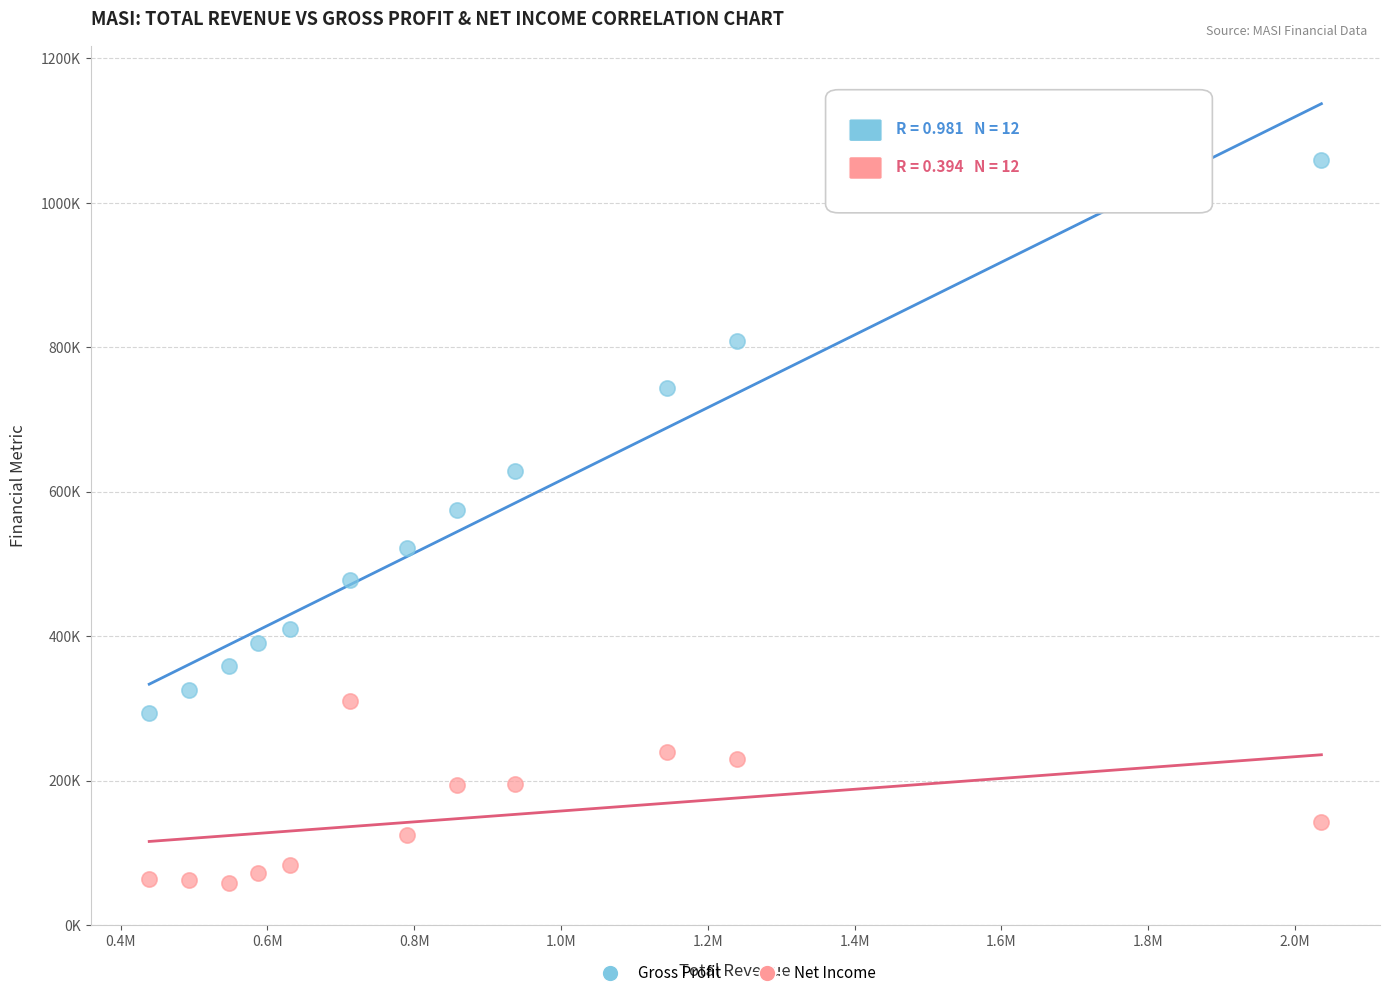

What are all the series names shown in the legend?

Gross Profit, Net Income